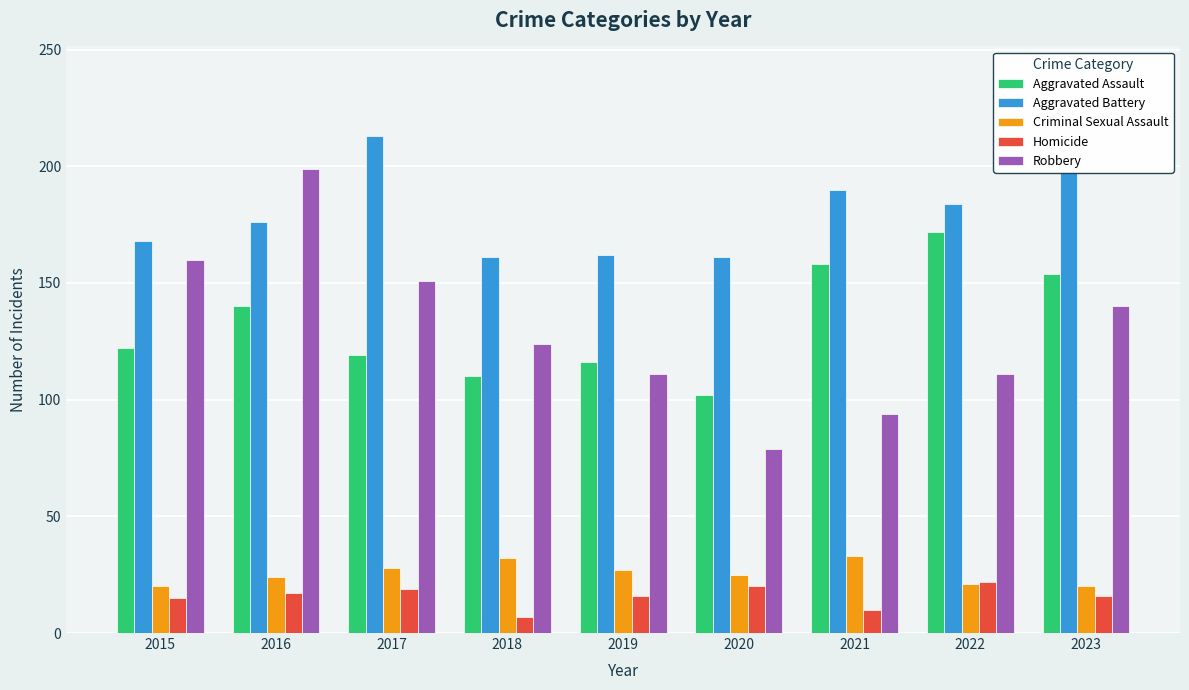

What is the minimum value shown in the chart?

7